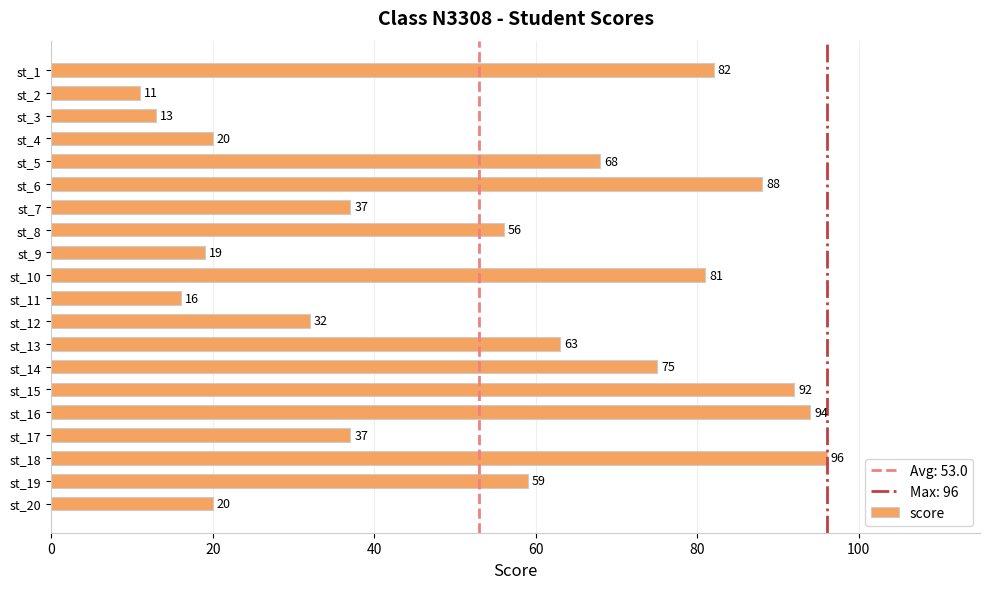

What is the sum of the values at st_11 and st_12?

48